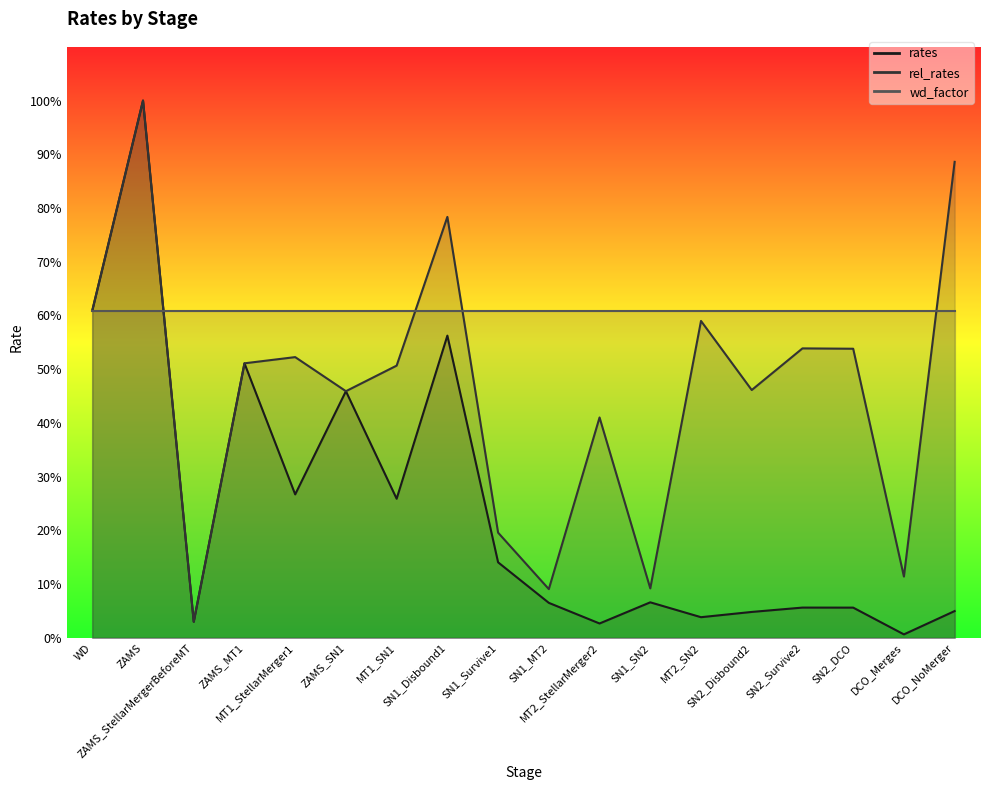

What is the greatest value displayed?

1.0